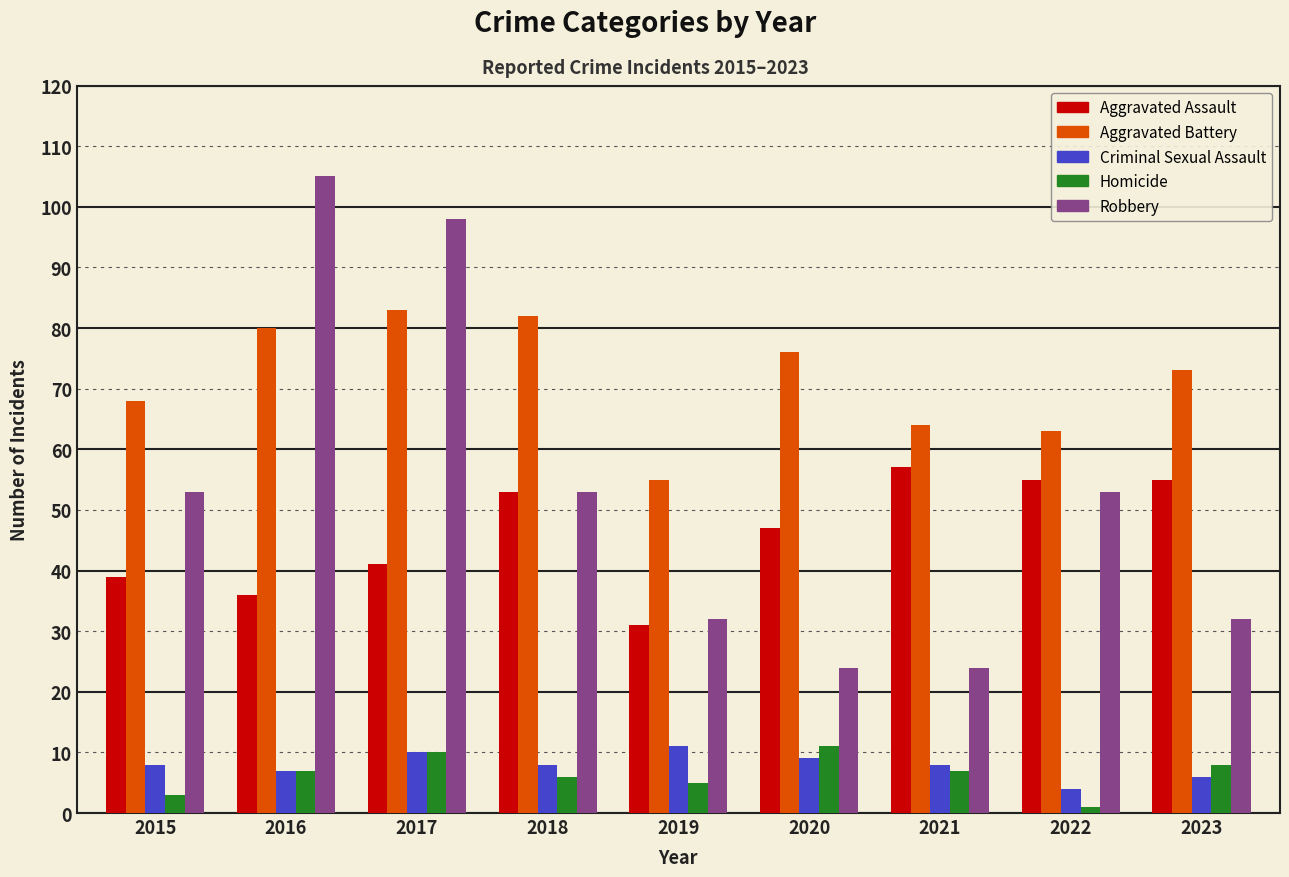

Reading left to right, list all the values displayed in this chart.

Aggravated Assault: 2015=39	2016=36	2017=41	2018=53	2019=31	2020=47	2021=57	2022=55	2023=55
Aggravated Battery: 2015=68	2016=80	2017=83	2018=82	2019=55	2020=76	2021=64	2022=63	2023=73
Criminal Sexual Assault: 2015=8	2016=7	2017=10	2018=8	2019=11	2020=9	2021=8	2022=4	2023=6
Homicide: 2015=3	2016=7	2017=10	2018=6	2019=5	2020=11	2021=7	2022=1	2023=8
Robbery: 2015=53	2016=105	2017=98	2018=53	2019=32	2020=24	2021=24	2022=53	2023=32